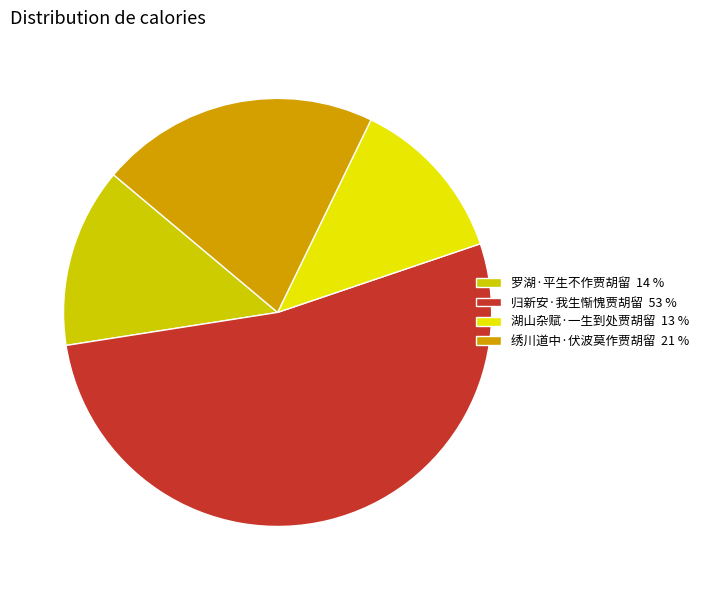

Is 湖山杂赋·一生到处贾胡留 the majority of the pie?

No